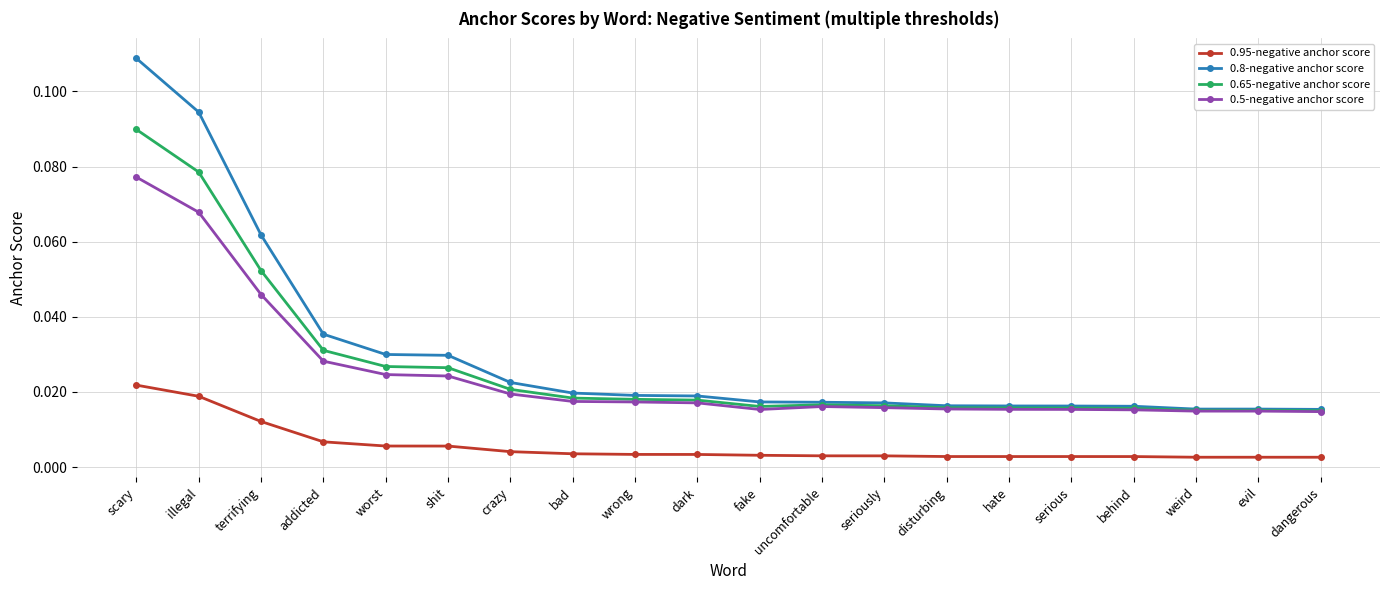

Which category has the highest value across all series?

scary